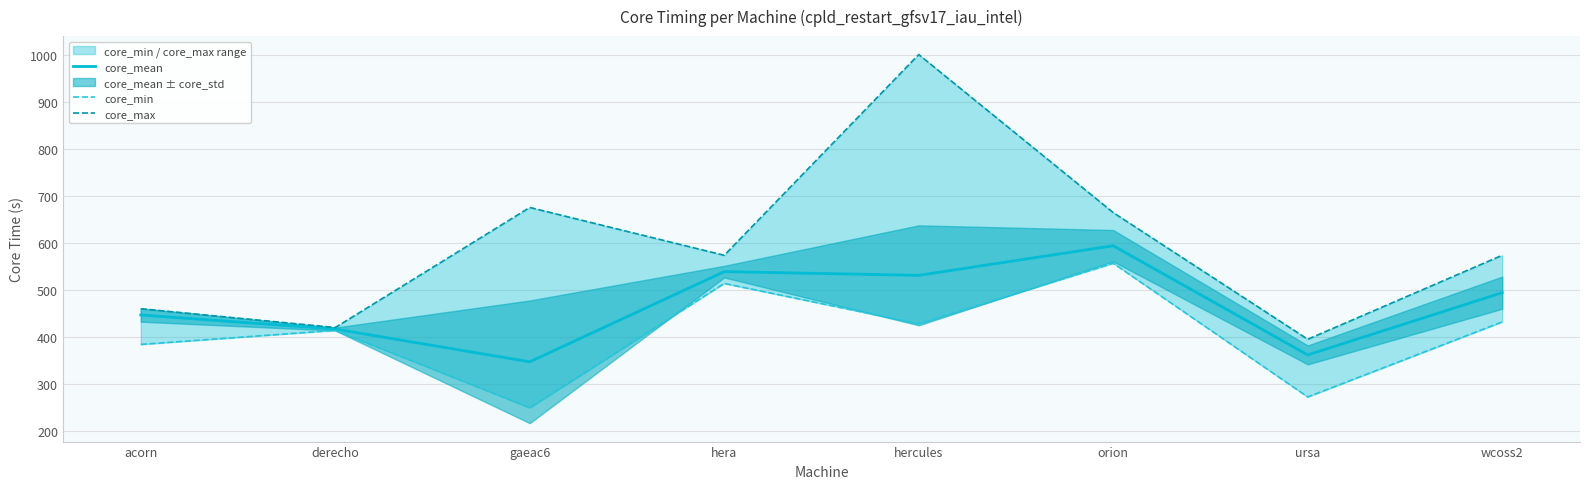

At which label does core_mean reach its peak?

orion